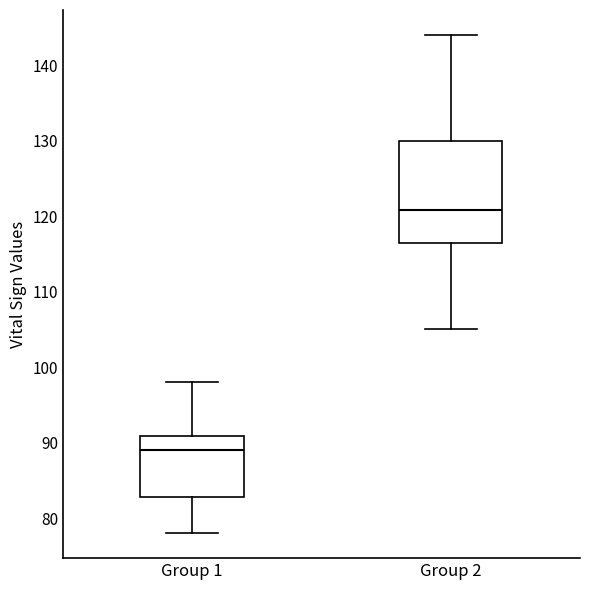

Reading left to right, transcribe this box plot: for each box, give where its median line is, the range the box spans, and where its two whiskers end, as read against the y-axis. The values are not printed on the chart, so give them approximately, as read against the axis.

Group 1: median 89, box 83 to 91, whiskers 78 to 98
Group 2: median 121, box 116 to 130, whiskers 105 to 144